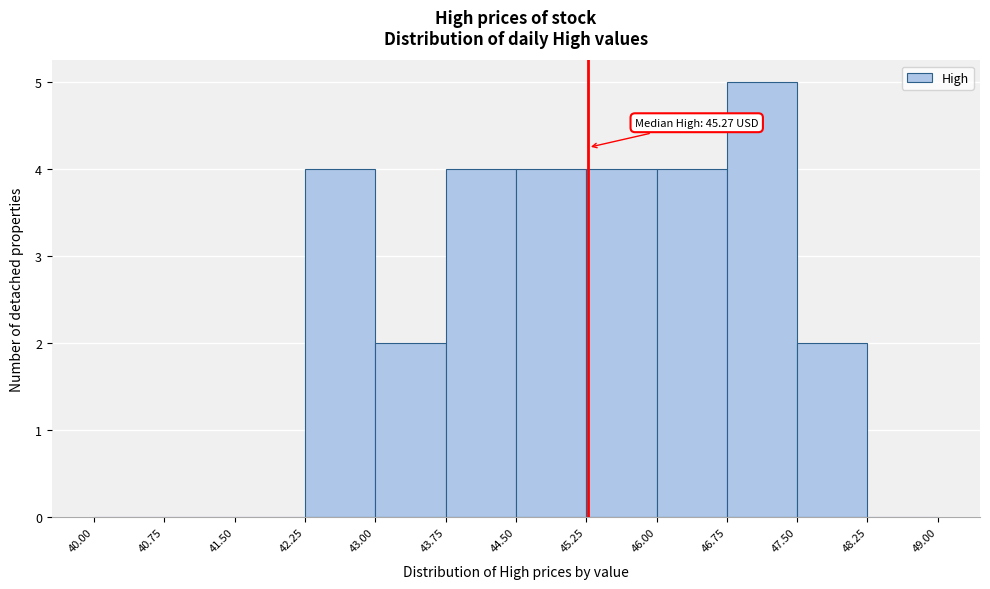

Over which range of the x-axis is the bar tallest?

46.75 to 47.50